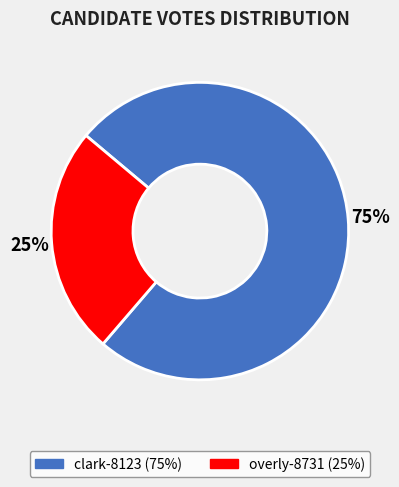

Which has a higher value, overly-8731 or clark-8123?

clark-8123